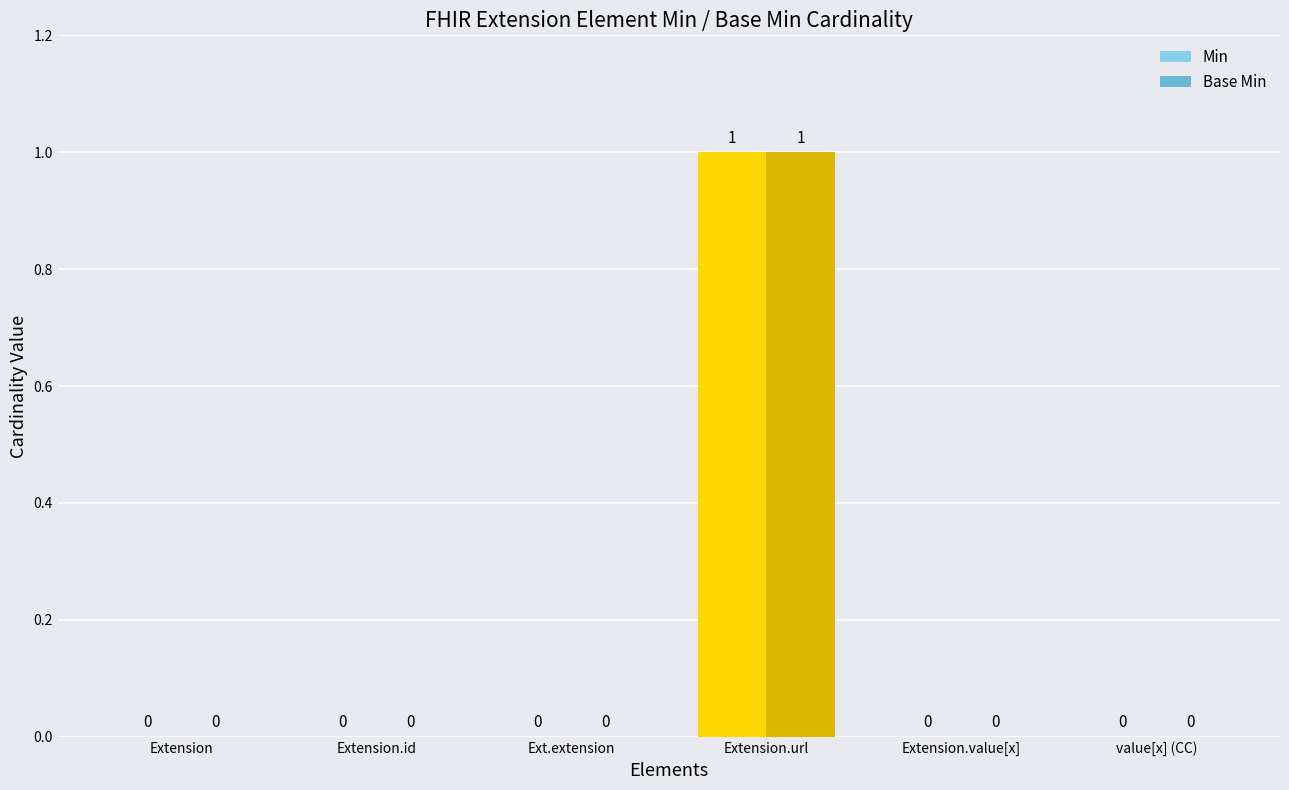

Reading left to right, transcribe all the data shown in this chart.

Min: 0	0	0	1	0	0
Base Min: 0	0	0	1	0	0